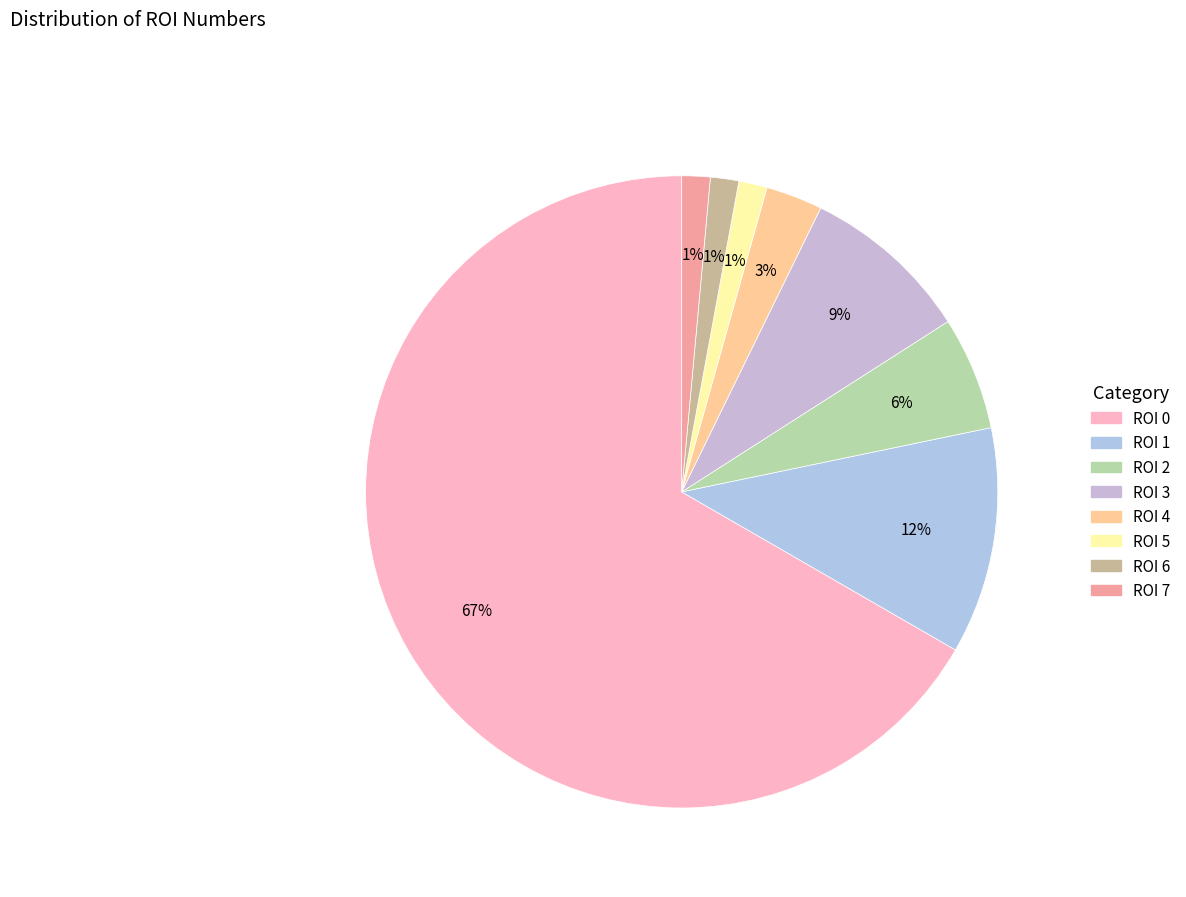

What is the largest slice in the pie chart?

ROI 0